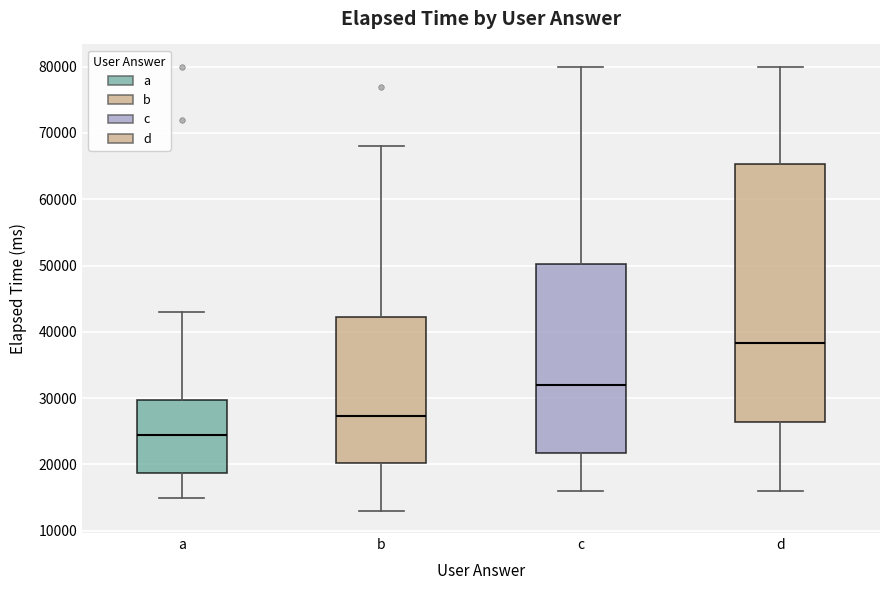

Which box has the highest median line?

d